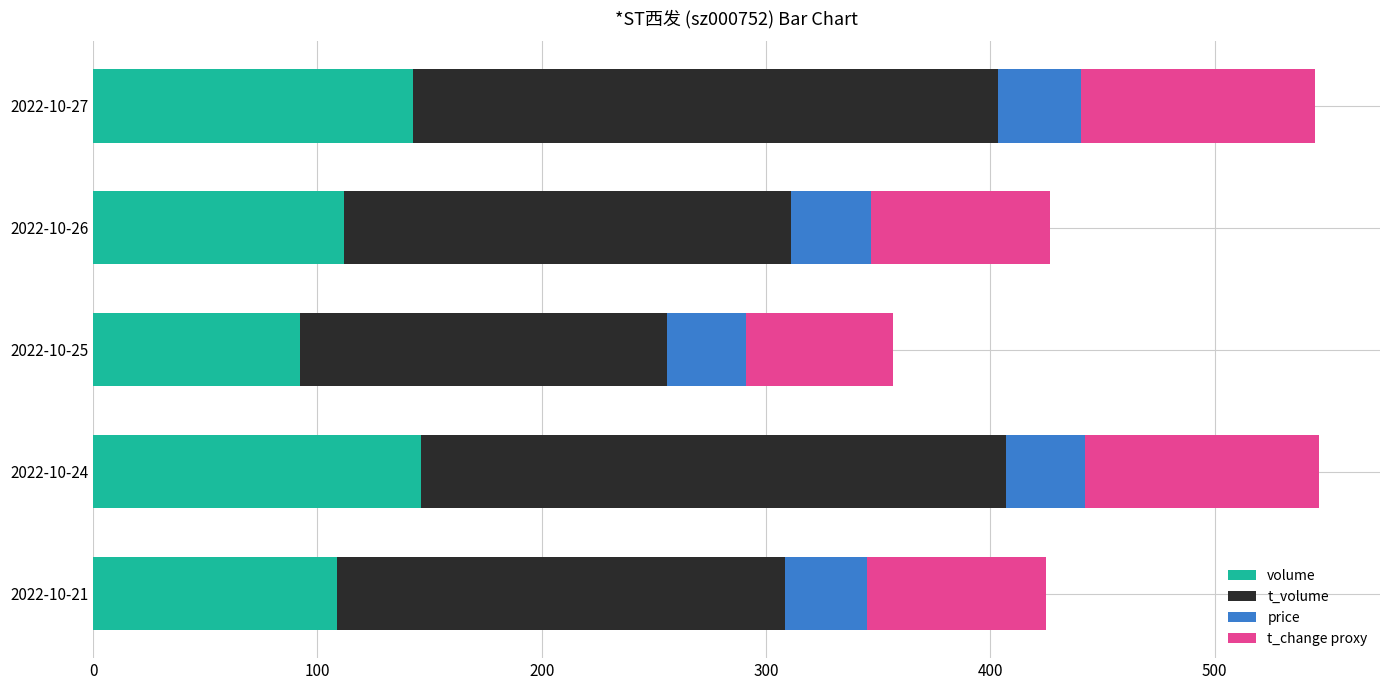

What is the average value of the volume series?

120.4